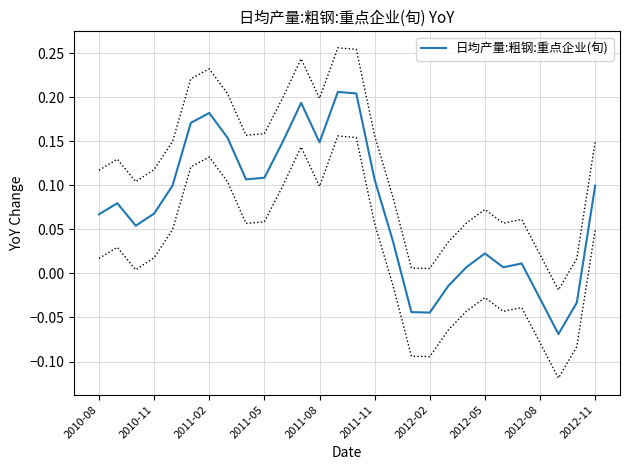

Where does the data first go above 0?

2010-08